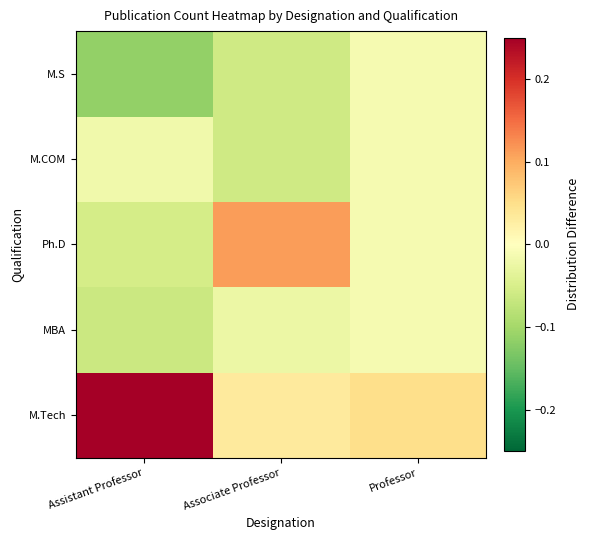

Reading right to left, what are all the values shown in this chart?

M.Tech: Professor=0.0	Associate Professor=0.0	Assistant Professor=0.2
MBA: Professor=-0.0	Associate Professor=-0.0	Assistant Professor=-0.1
Ph.D: Professor=-0.0	Associate Professor=0.1	Assistant Professor=-0.1
M.COM: Professor=-0.0	Associate Professor=-0.1	Assistant Professor=-0.0
M.S: Professor=-0.0	Associate Professor=-0.1	Assistant Professor=-0.1